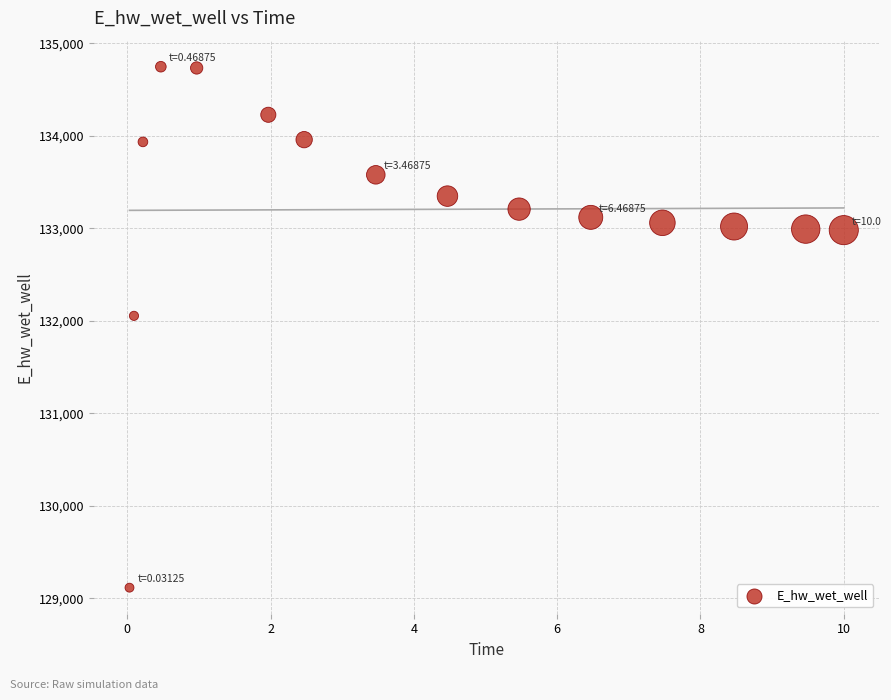

What Y value in the scatter plot is closest to 131931?

132054.7